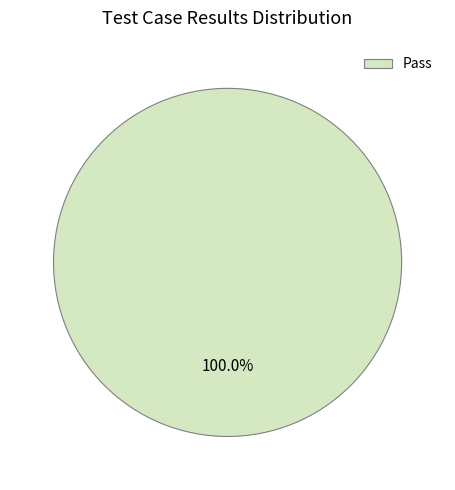

To the nearest percent, what percentage of the pie is Pass?

100%